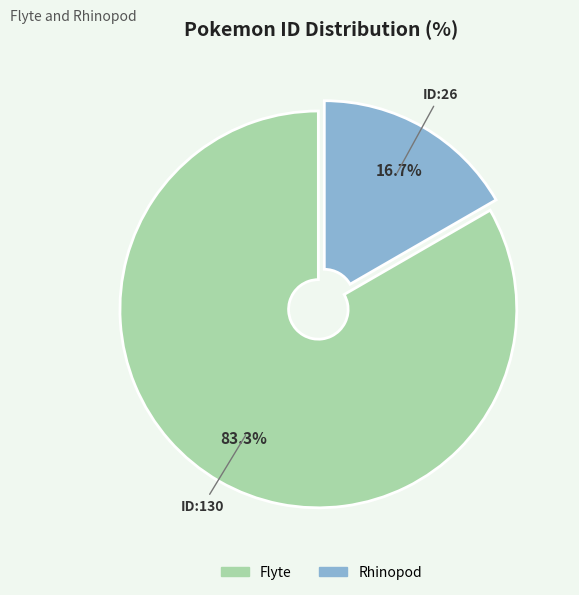

Approximately how many times larger is the value at Rhinopod compared to Flyte?

0.2